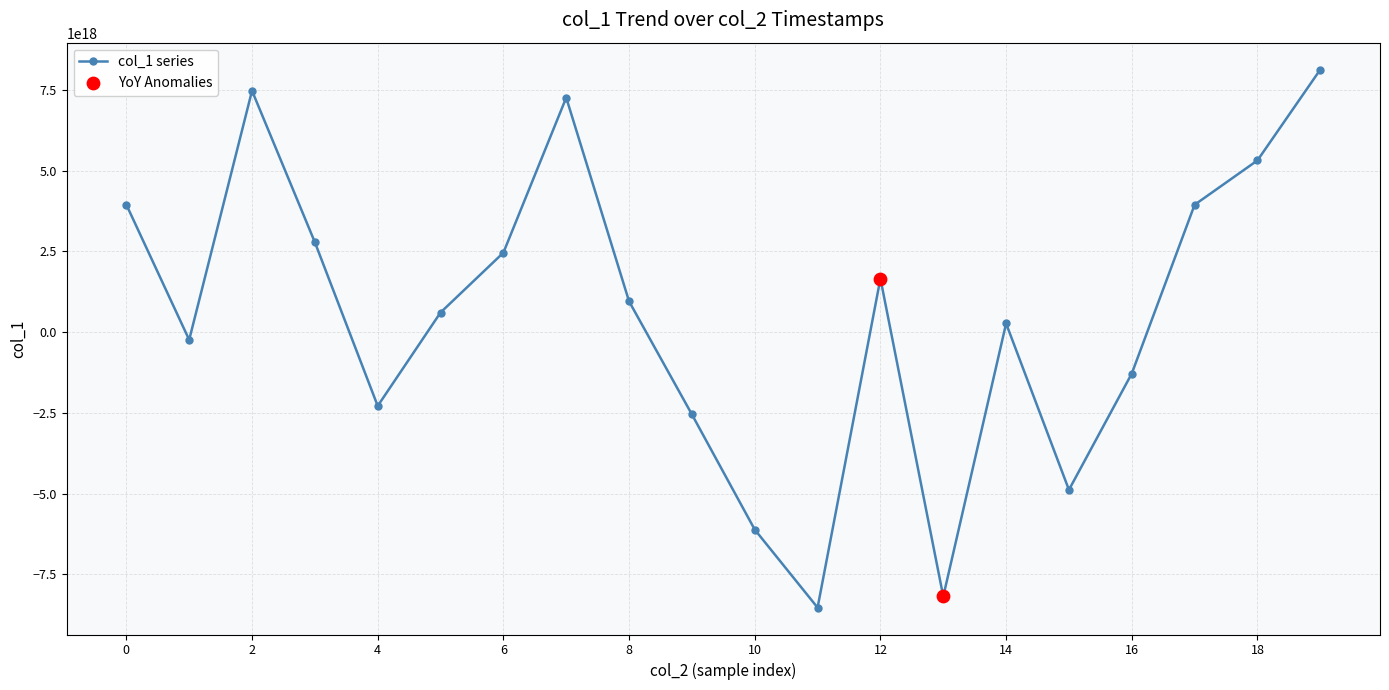

How many points are lower than both their immediate neighbors (excluding endpoints)?

5